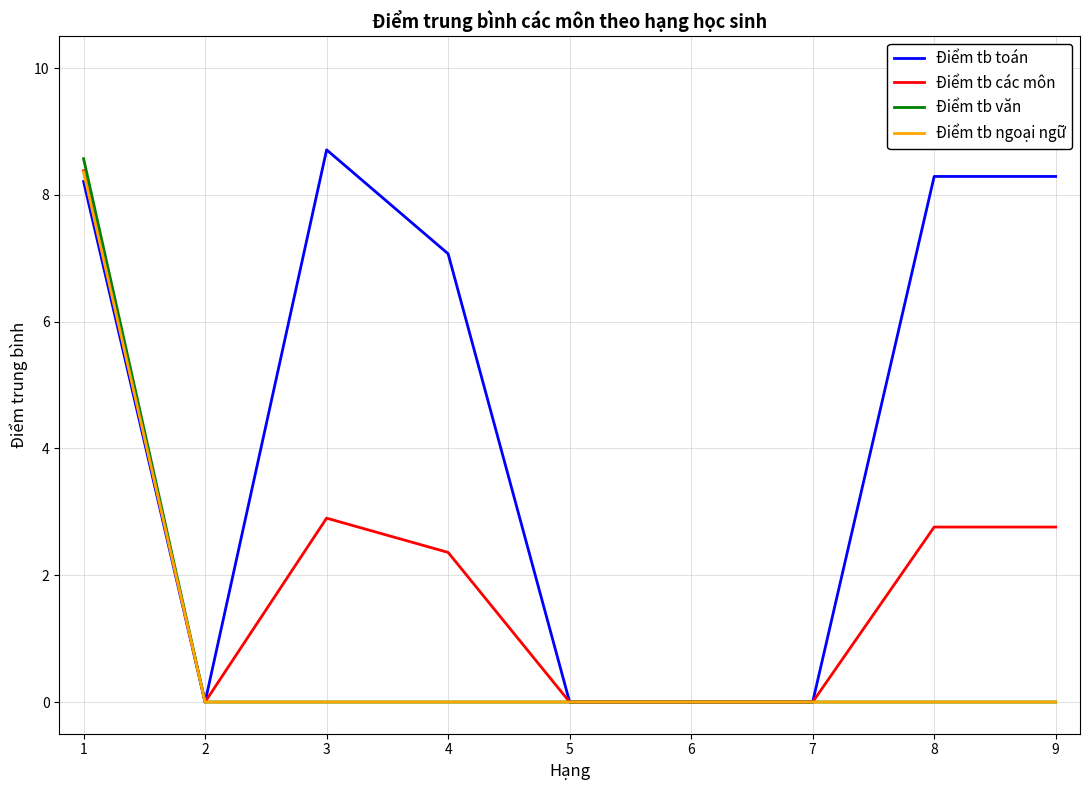

At which label does Điểm tb văn reach its peak?

1